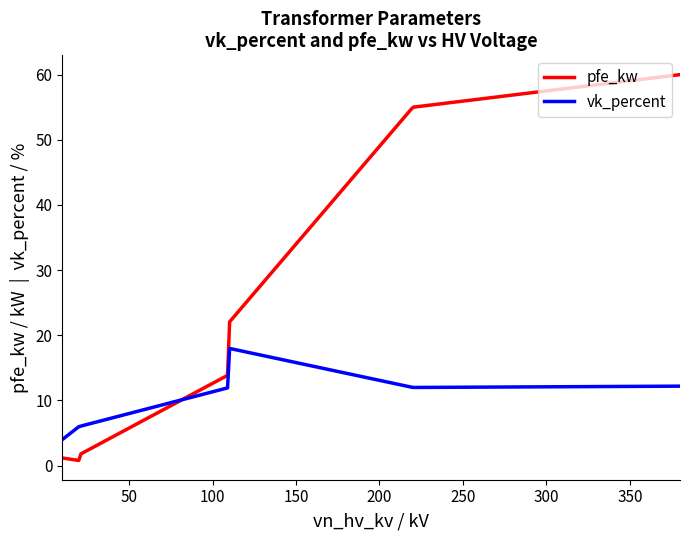

Which series has the largest total across all categories?

pfe_kw